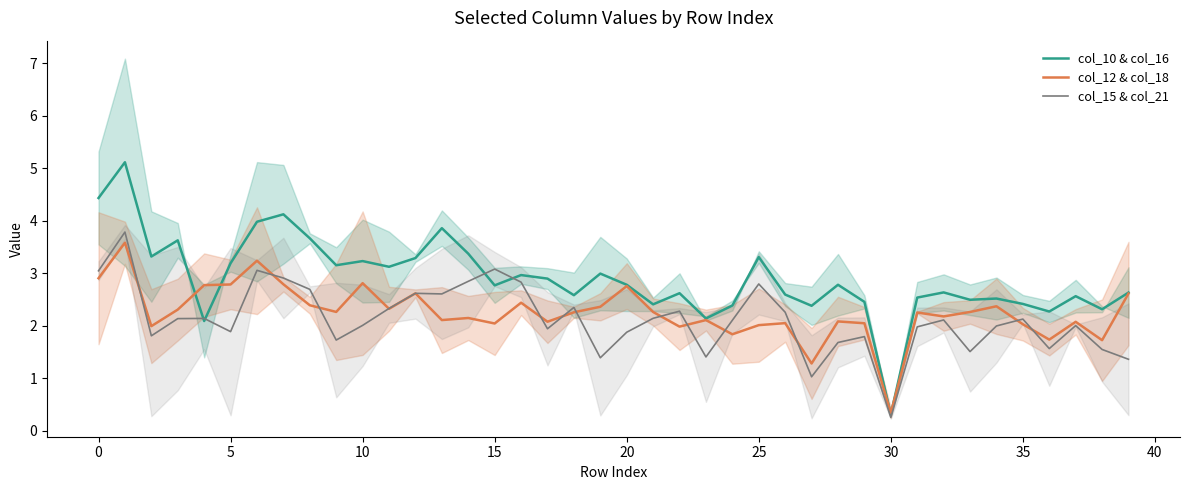

What is the minimum value shown in the chart?

0.3